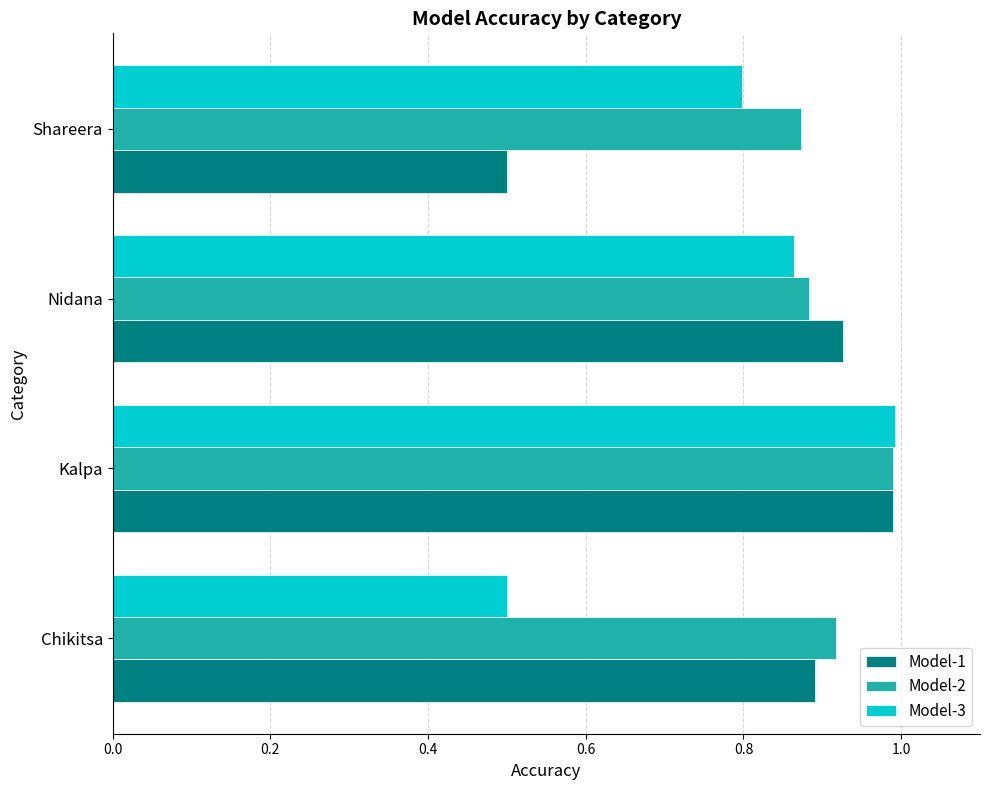

Where is Model-2 nearest to the value 0?

Shareera